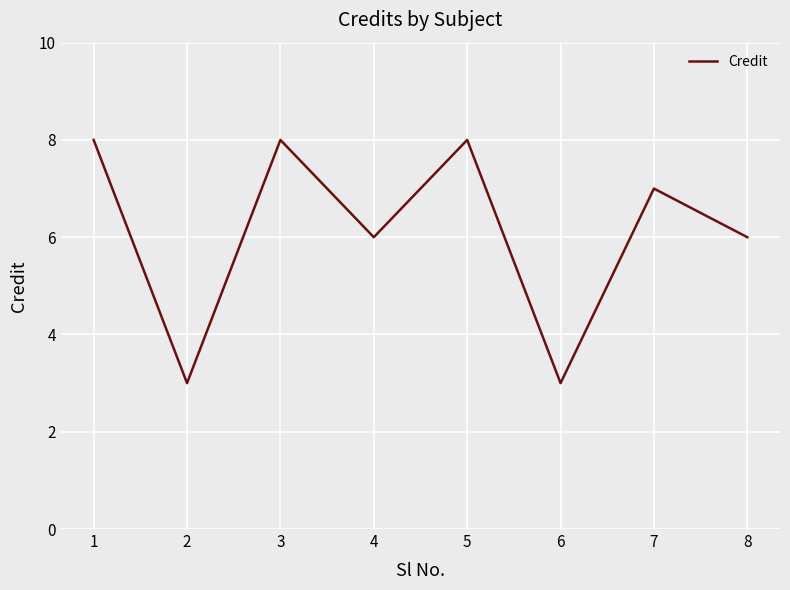

What is the ratio of the value at 3 to the value at 7?

1.1